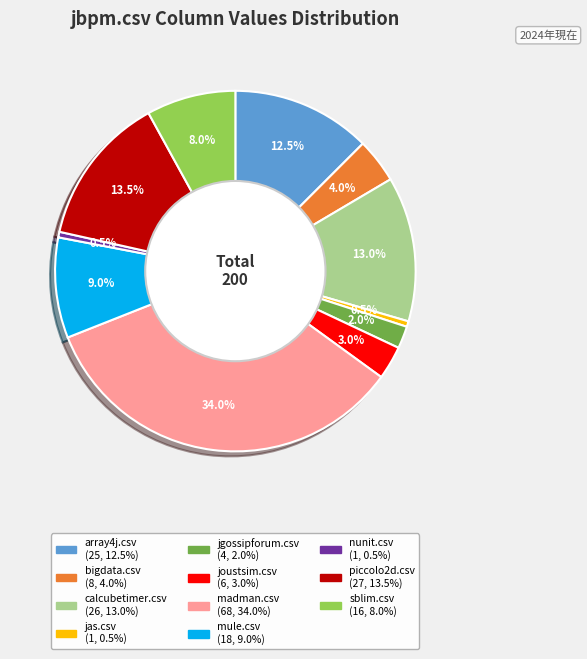

Does any single category account for the majority?

No